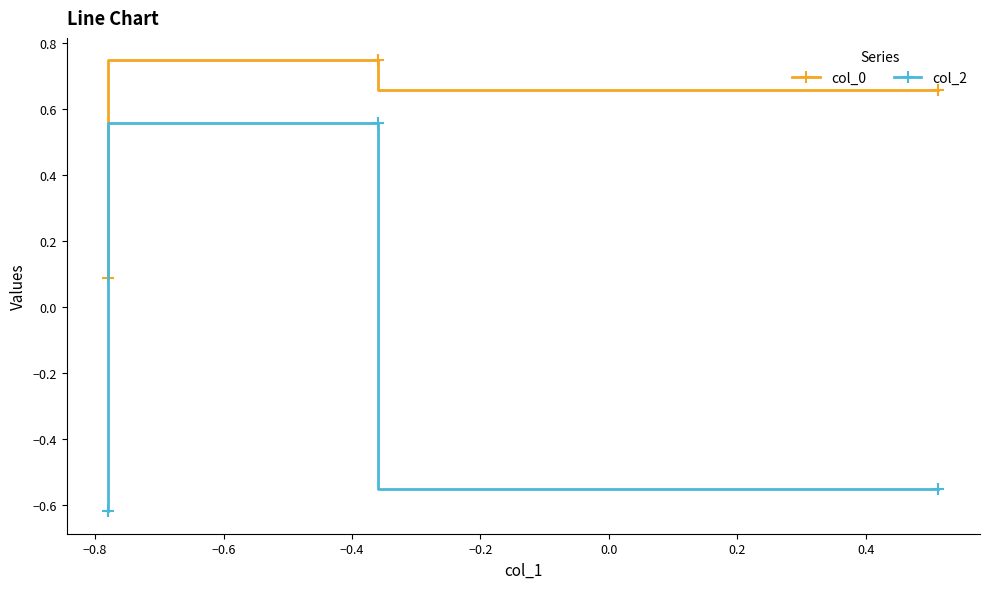

Which series has the widest spread of values?

col_2